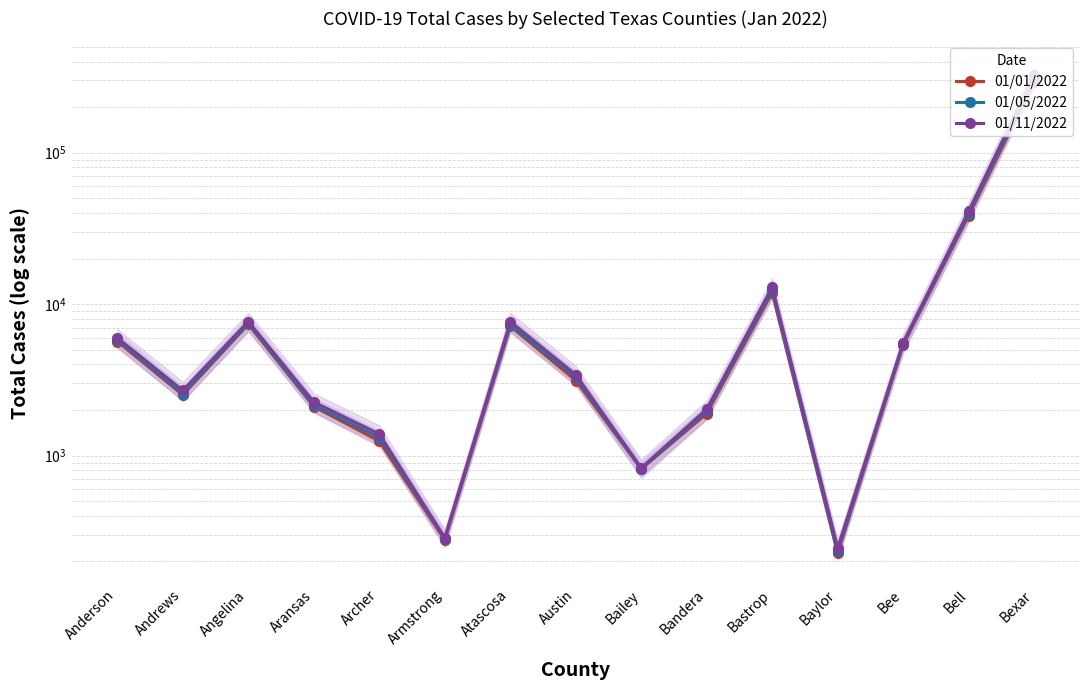

How many interior local peaks does the 01/11/2022 series have?

3